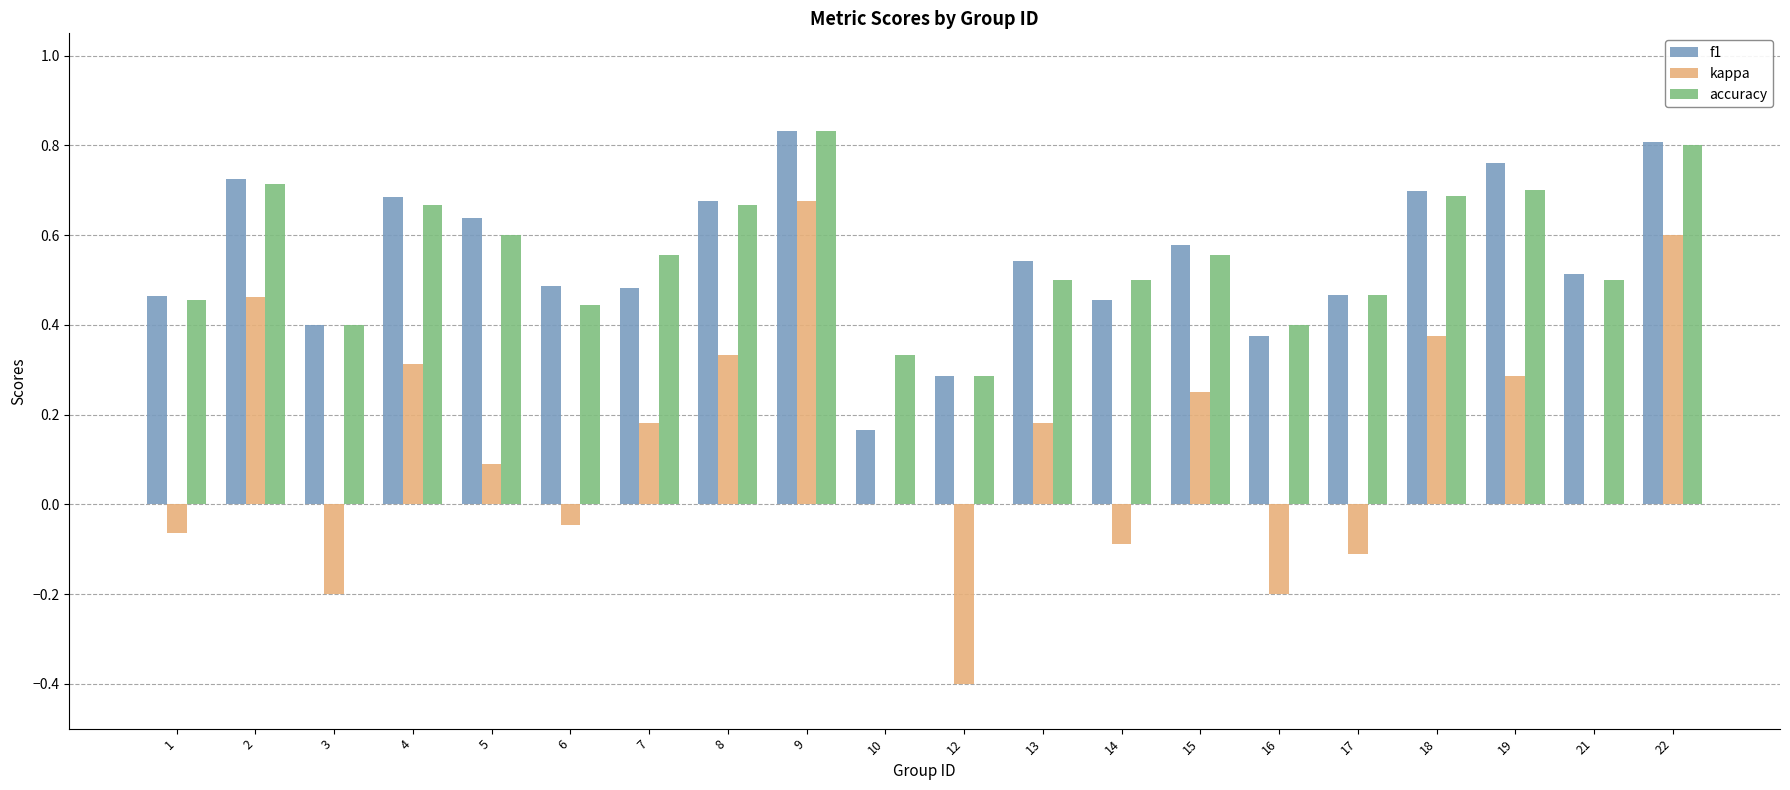

Is it true that f1 equals 1.2 at 18?

False